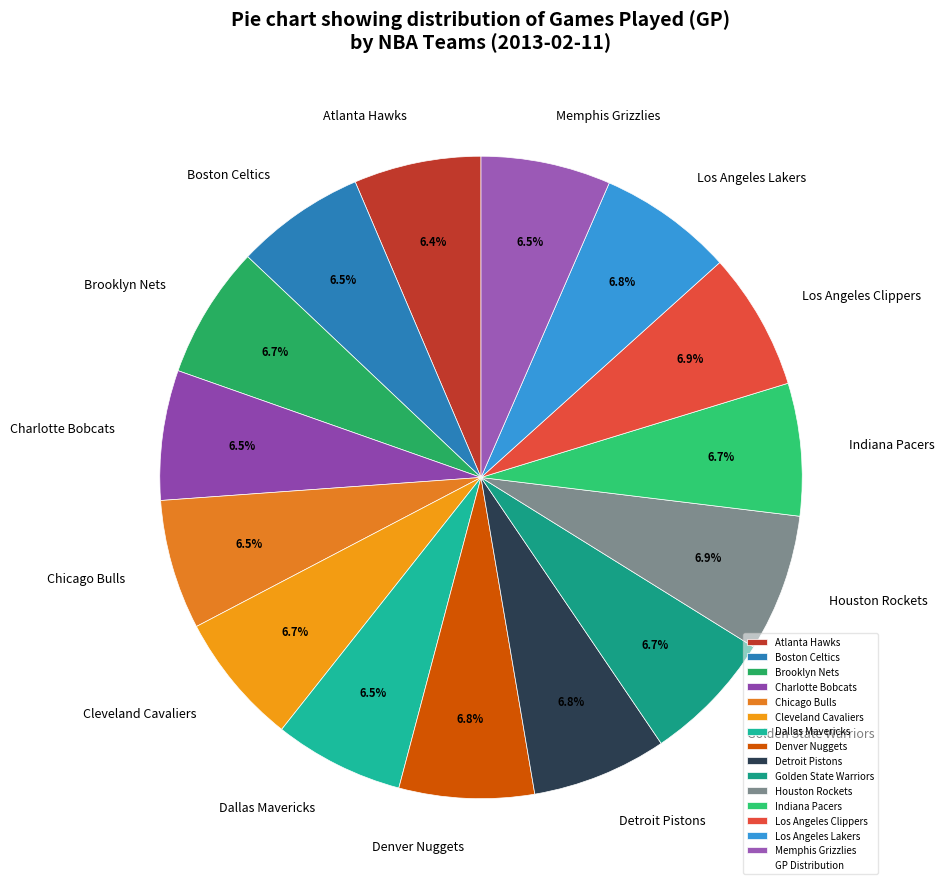

To the nearest percent, what is the difference between the largest and smallest slice percentages?

1%